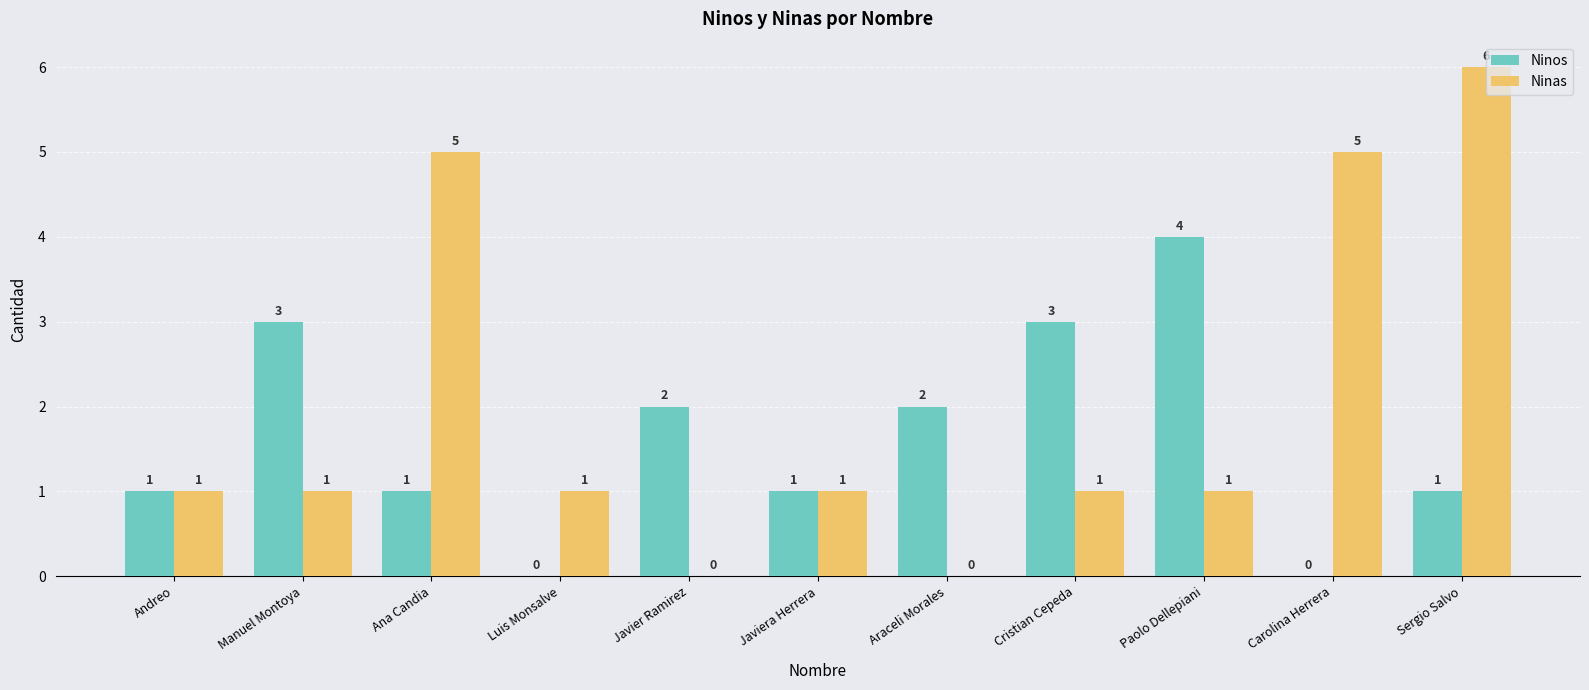

How many Ninos values are between 1 and 3?

8